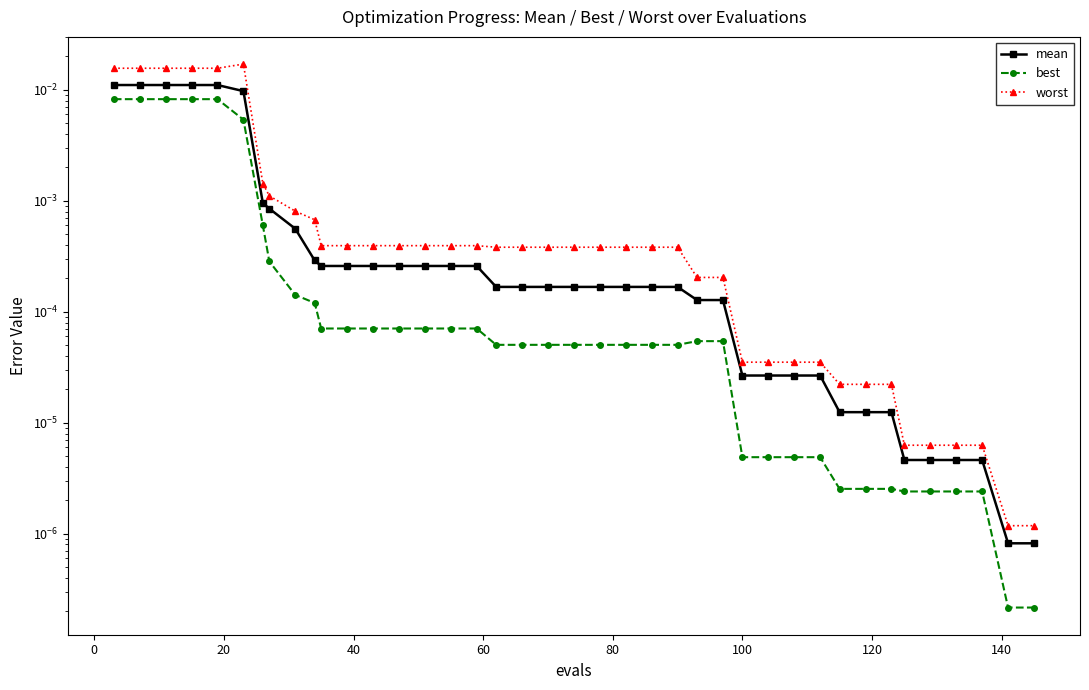

Is the value of best at 22 greater than the value of mean at 16?

No